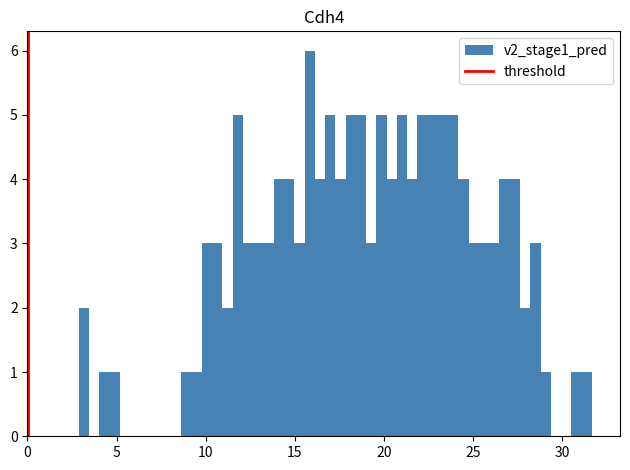

Read against the x-axis, roughly where is the centre of the tallest bar?

16.0